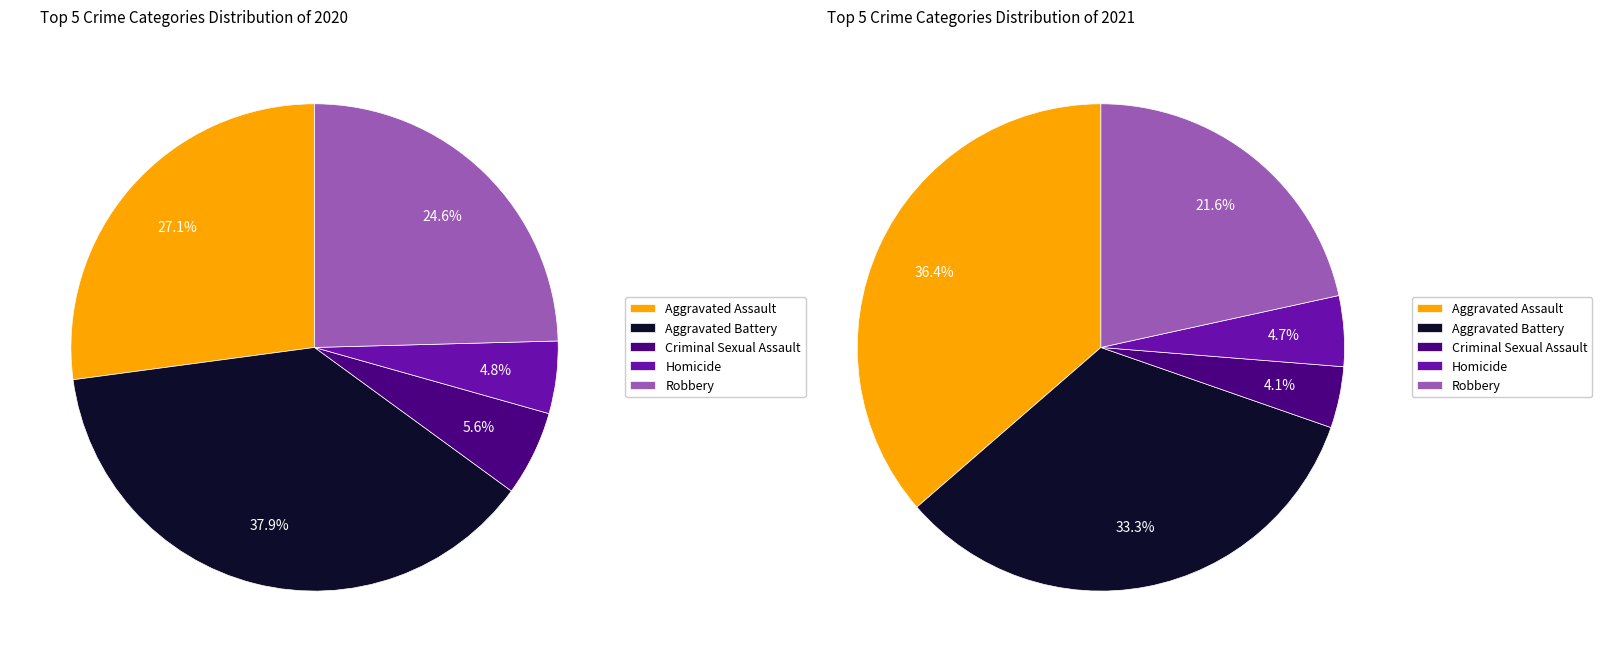

Does Homicide account for over 50% of the chart?

No